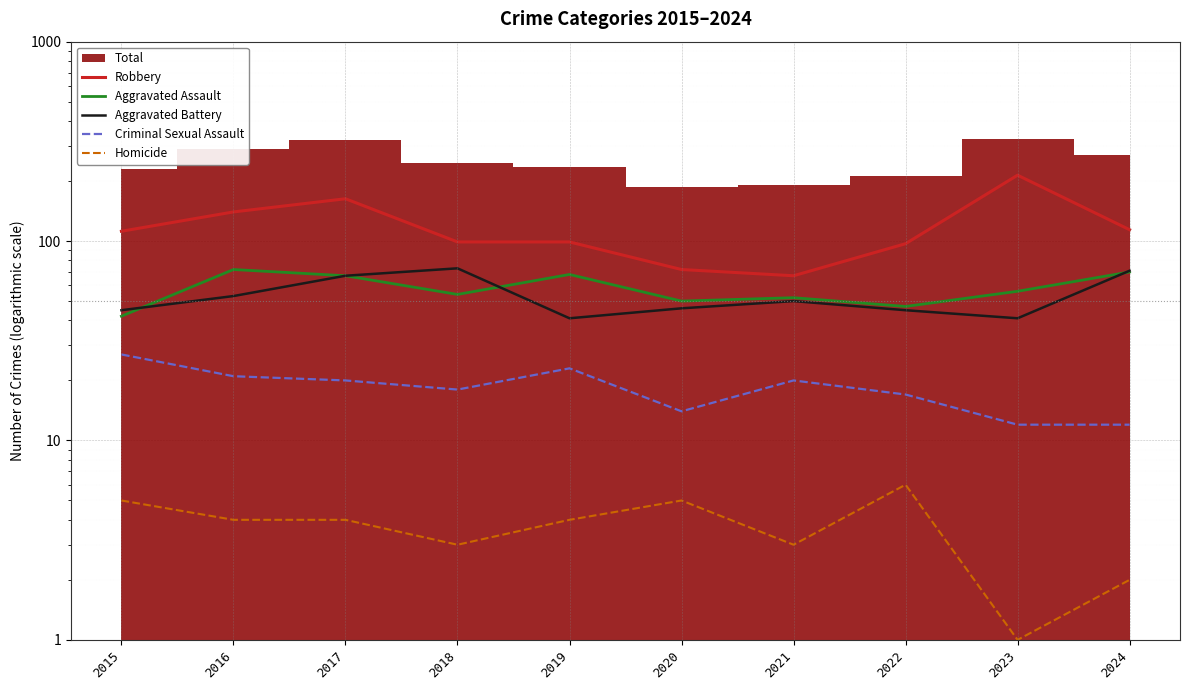

What is the difference between the maximum and minimum values in the Homicide series?

5